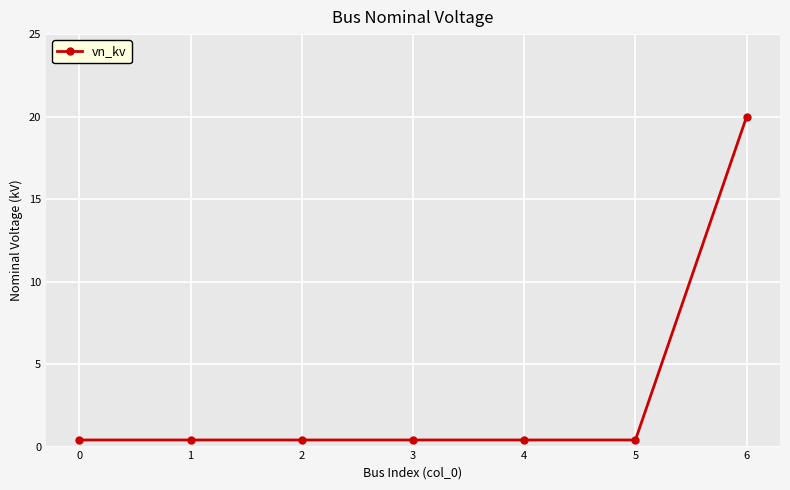

True or false: the data shows 11.8 at 6.

False